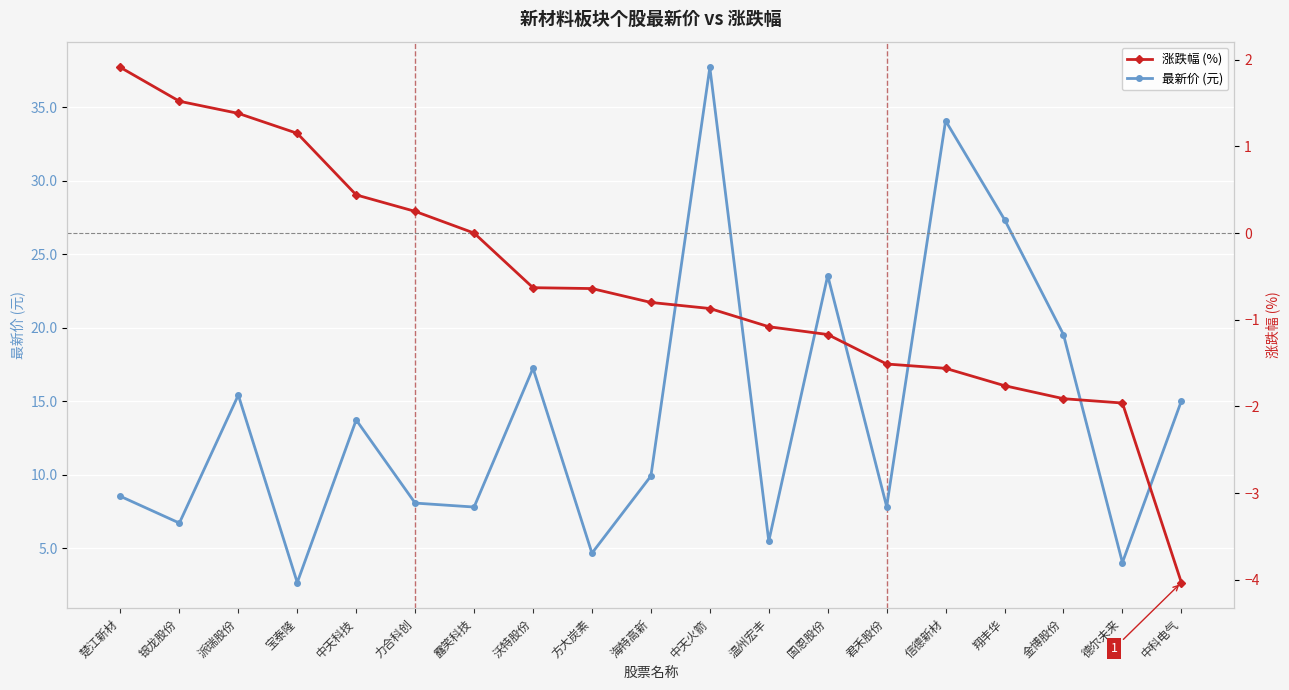

Reading left to right, what are all the values shown in this chart?

最新价 (元): 8.5	6.7	15.4	2.6	13.7	8.1	7.8	17.2	4.7	9.9	37.7	5.5	23.6	7.8	34.1	27.4	19.5	4.0	15.0
涨跌幅 (%): 1.9	1.5	1.4	1.1	0.4	0.2	0.0	-0.6	-0.6	-0.8	-0.9	-1.1	-1.2	-1.5	-1.6	-1.8	-1.9	-2.0	-4.0